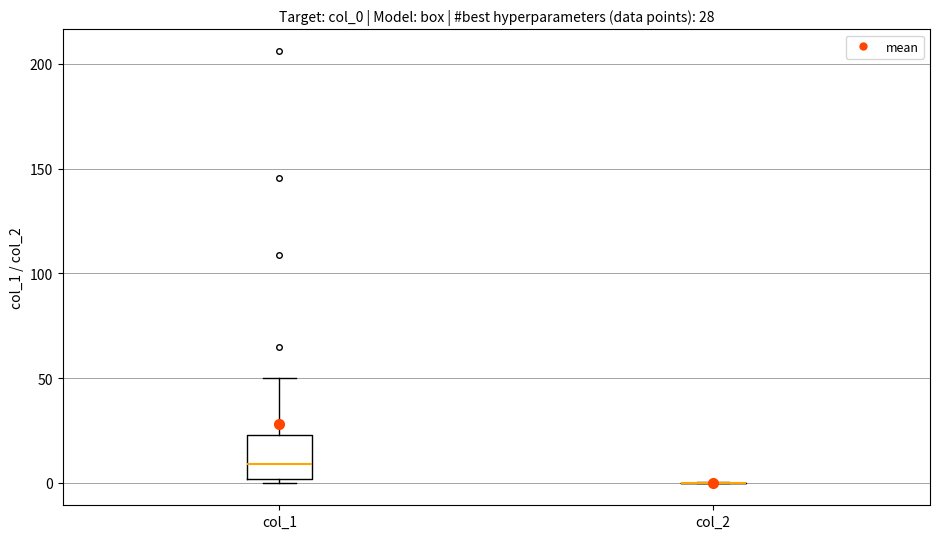

Comparing the boxes themselves (not the whiskers), which one is the tallest?

col_1